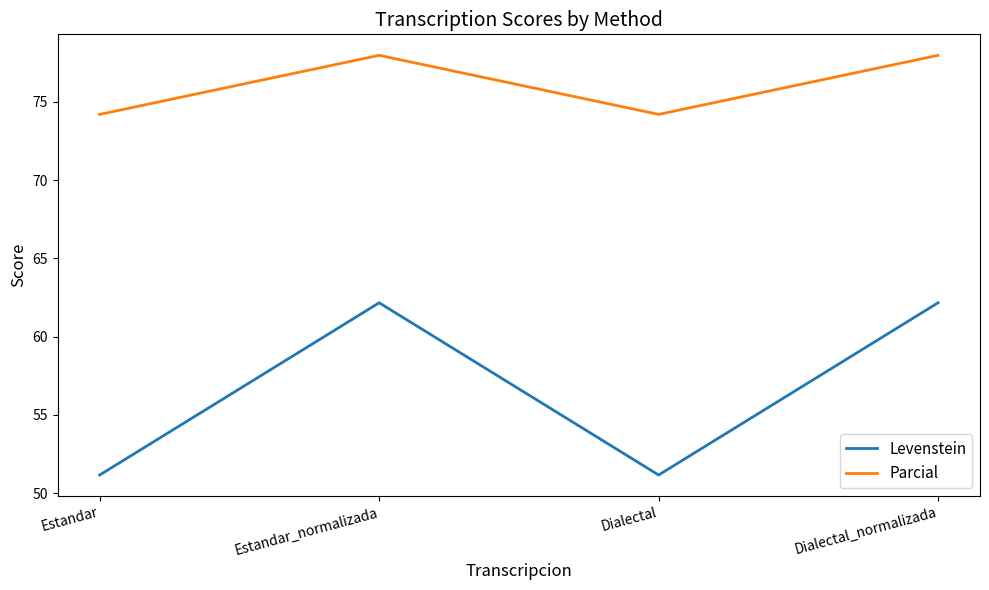

Which series has the widest spread of values?

Levenstein